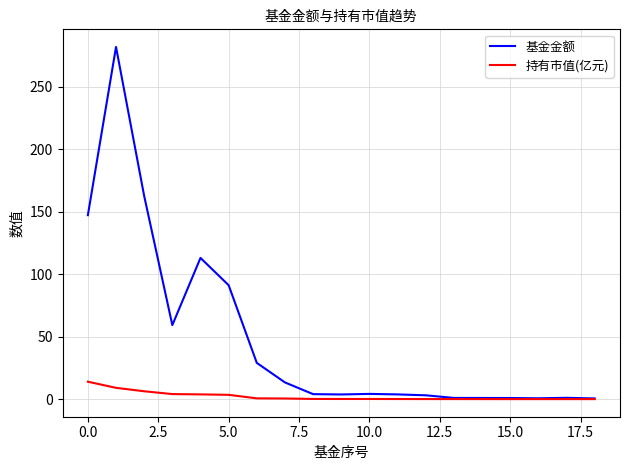

Which series has the largest total across all categories?

基金金额